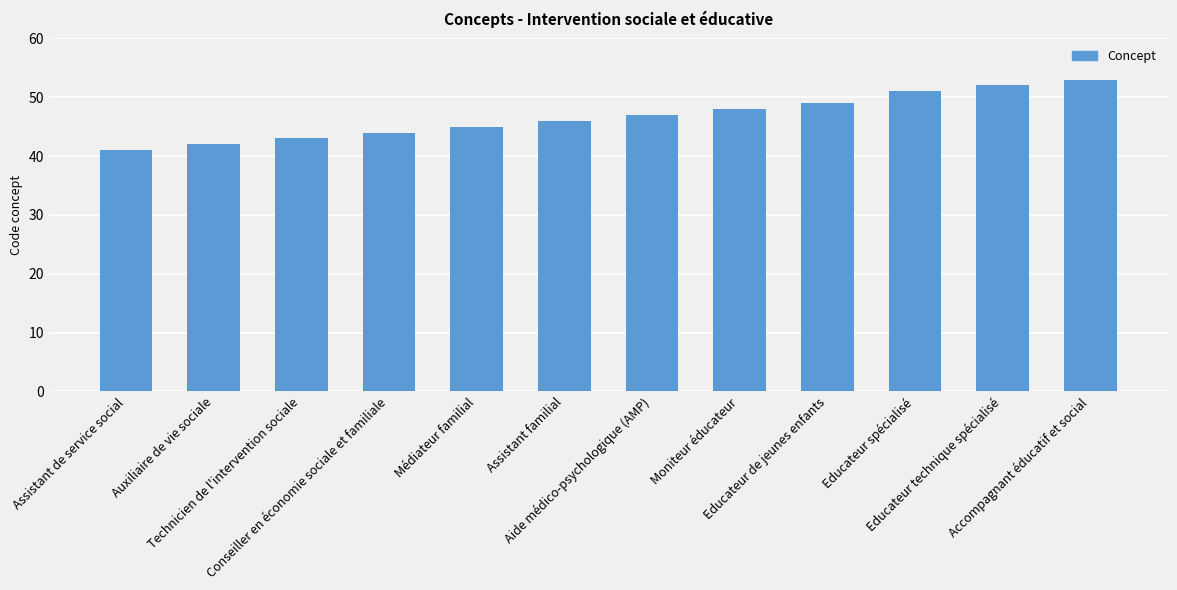

Approximately how many times larger is the value at Auxiliaire de vie sociale compared to Médiateur familial?

0.9